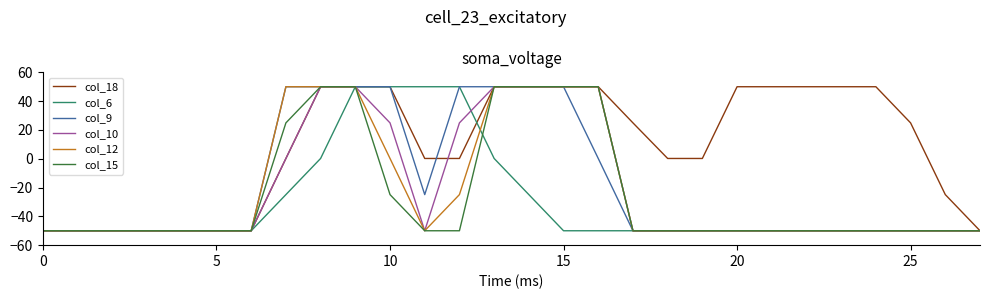

What is the highest value of the col_15 series?

50.0